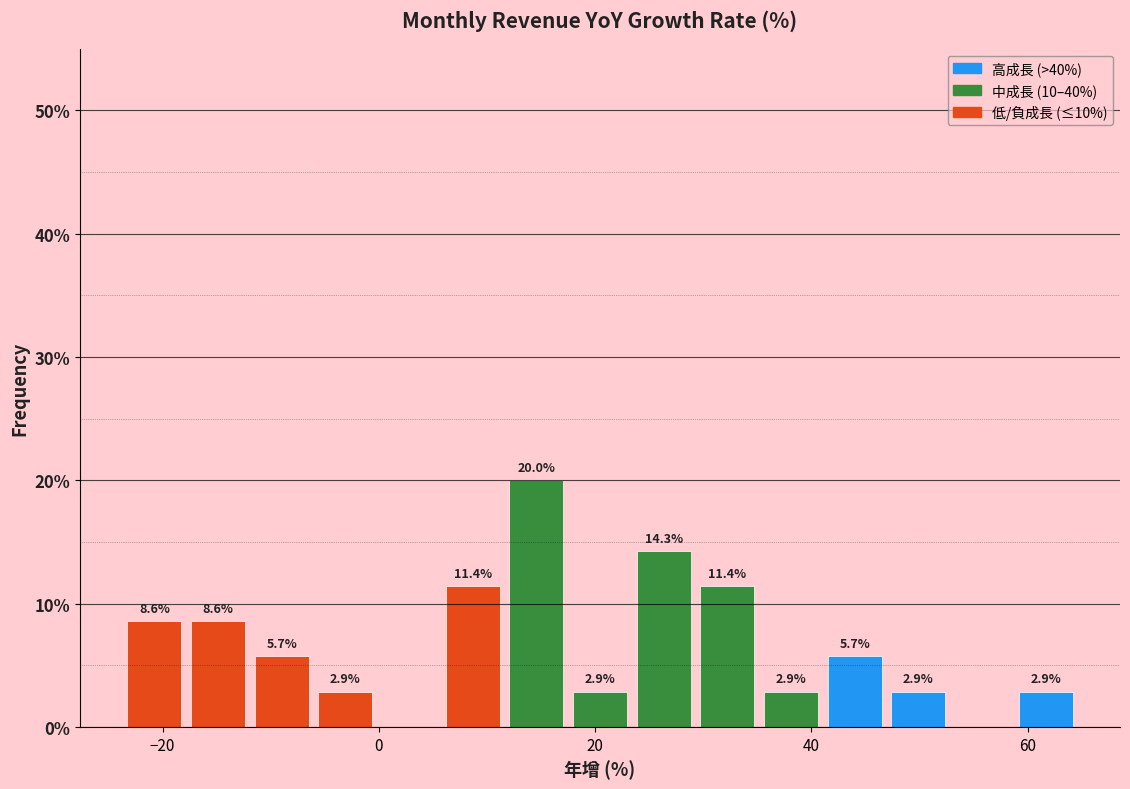

Around what value on the x-axis is the tallest bar? Give the approximate position of its centre, as read against the axis.

14